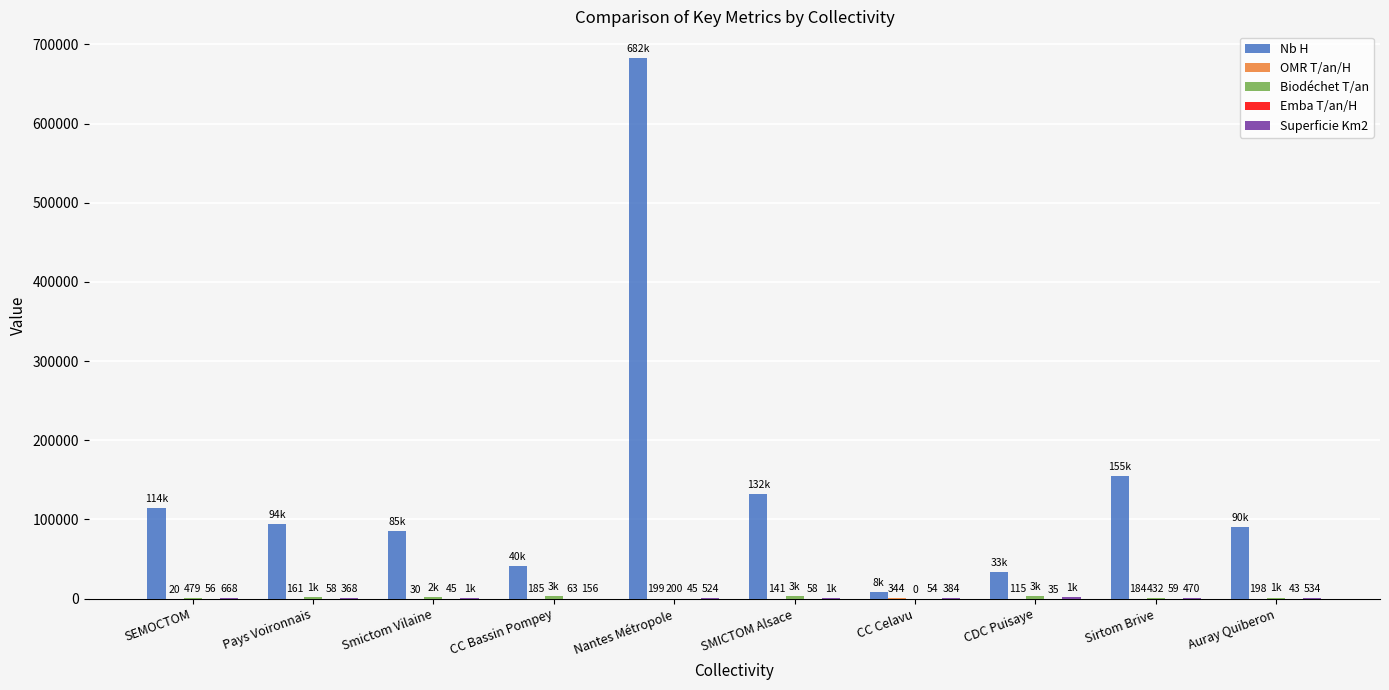

True or false: Nb H has a value of 201653.2 at SMICTOM Alsace.

False